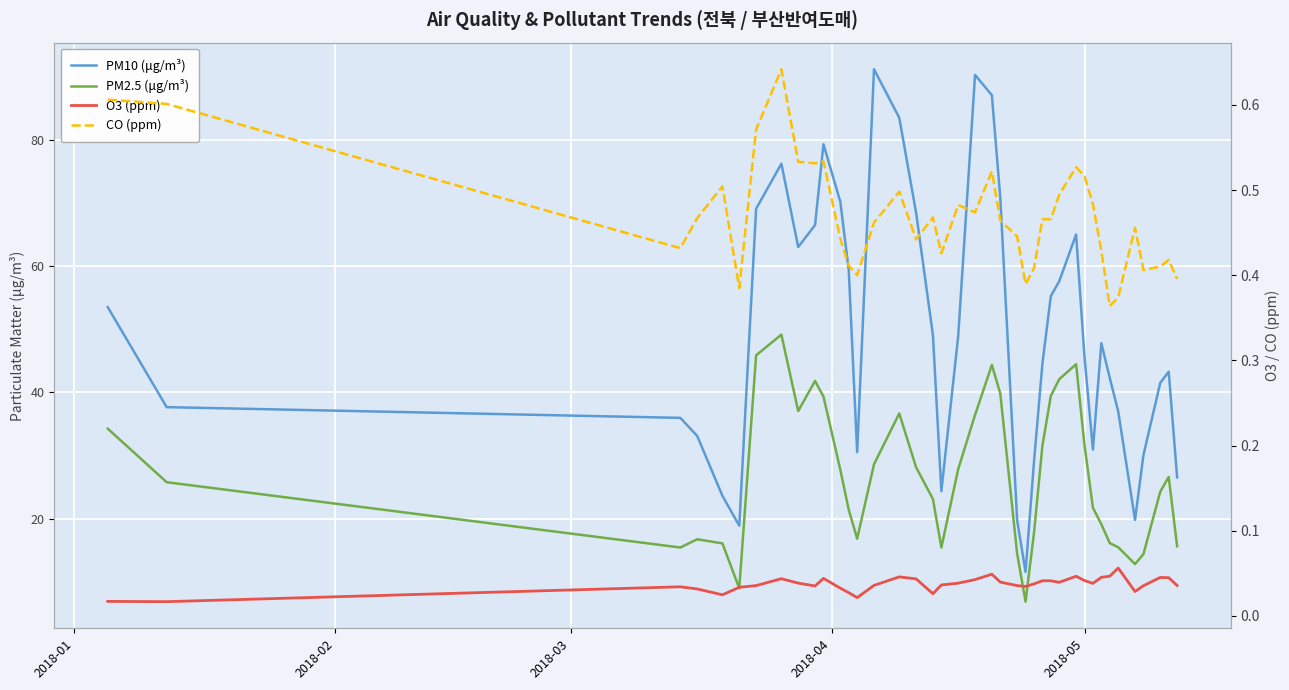

At how many categories does at least one series exceed 52?

17